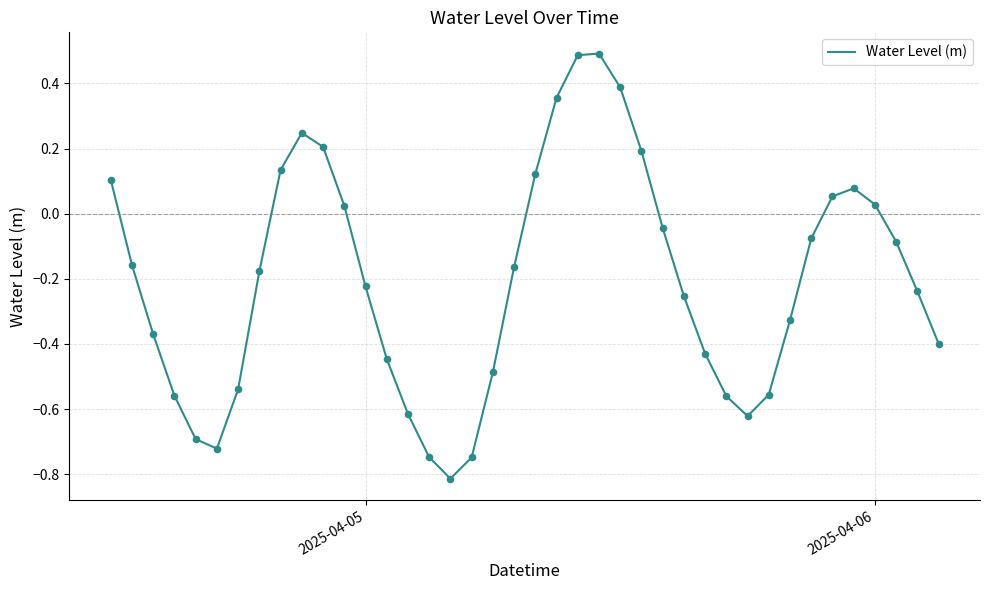

What is the smallest value displayed?

-0.8